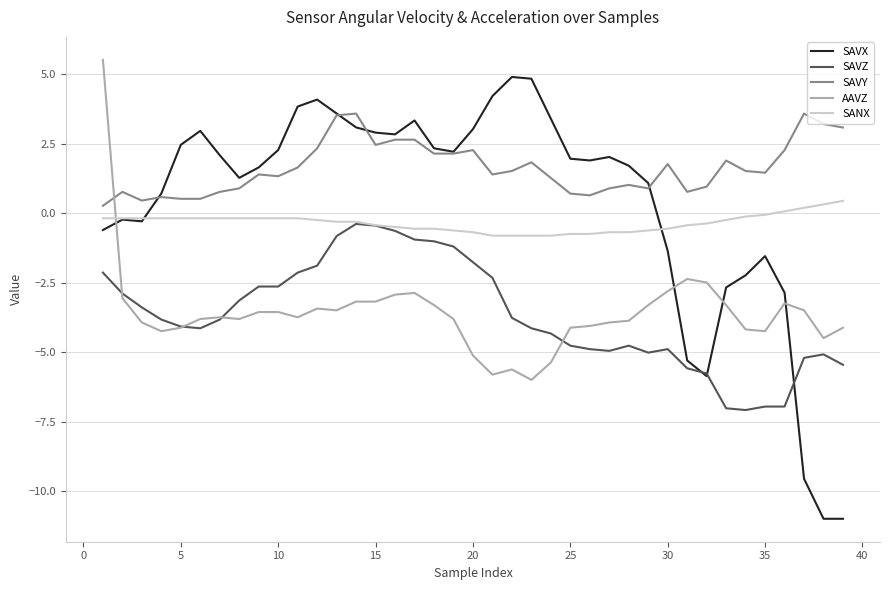

True or false: SAVY and SAVZ intersect in this chart.

False